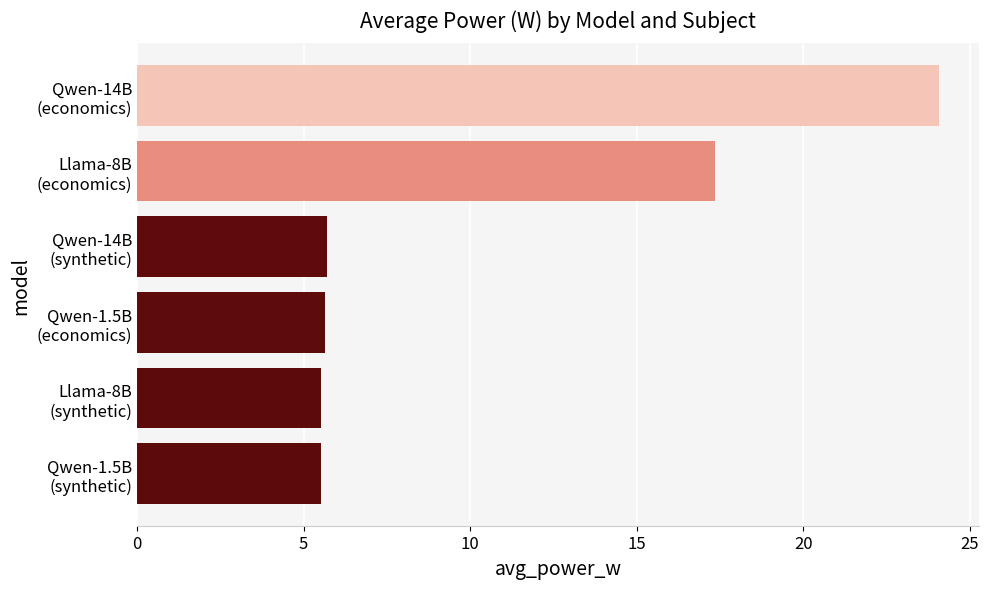

What is the minimum value shown in the chart?

5.5